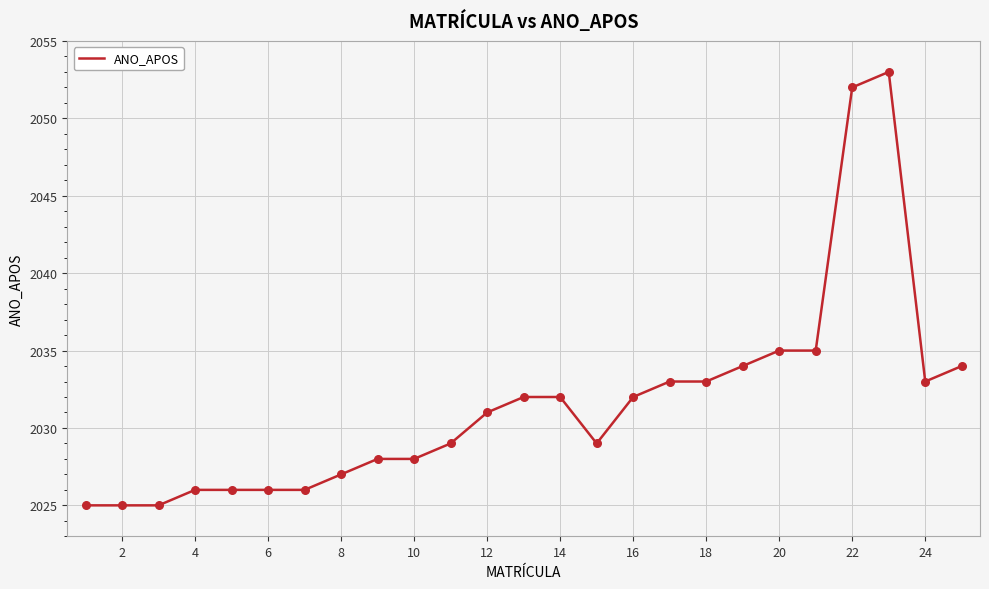

What is the greatest value displayed?

2053